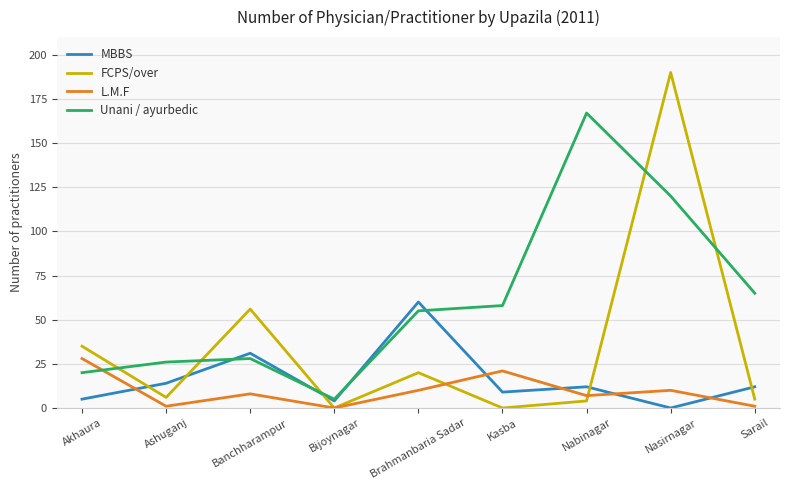

Where is Unani / ayurbedic nearest to the value 86?

Sarail